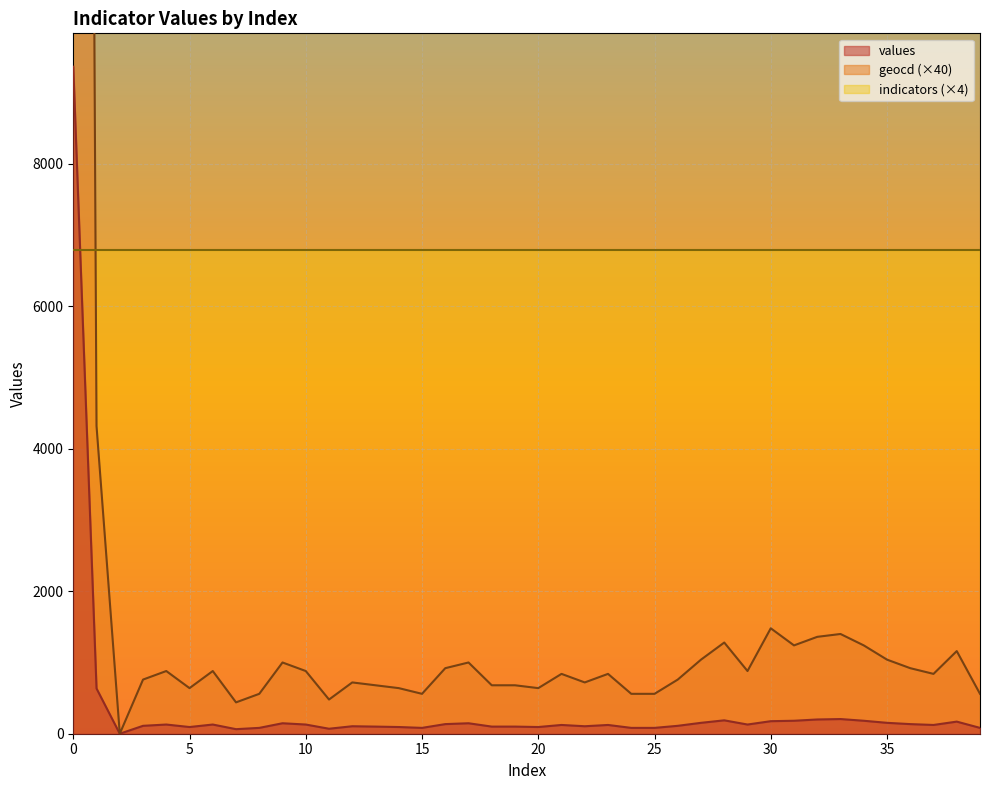

Which series has the largest range (max minus min)?

geocd